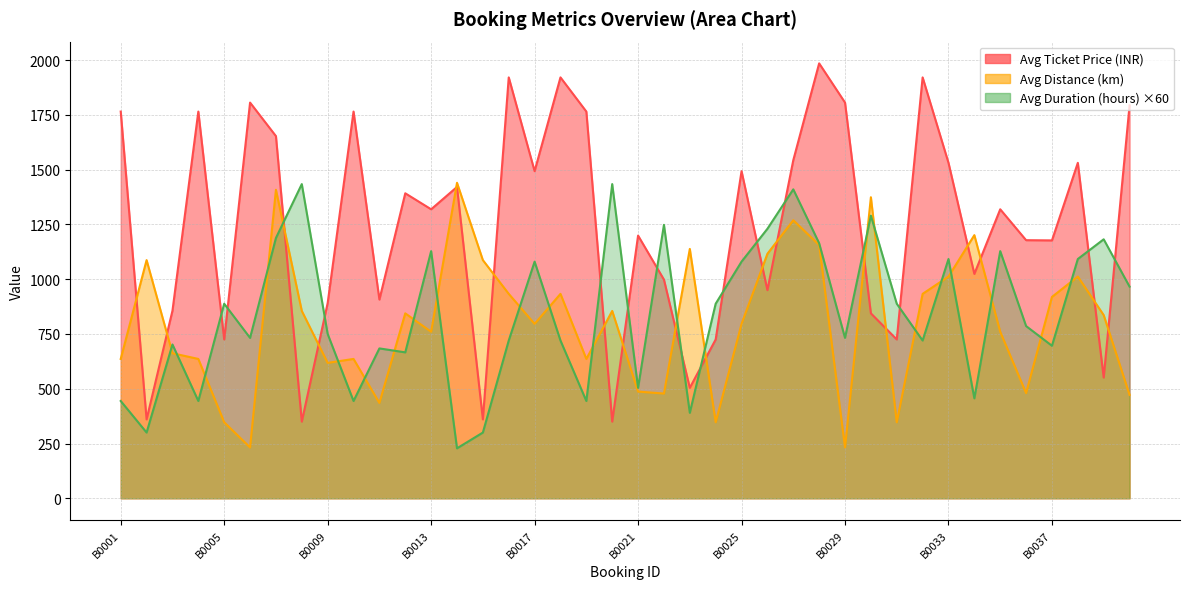

Reading left to right, extract all data points from this chart.

Avg Ticket Price (INR): 1765.0	360.0	856.0	1765.0	725.0	1806.0	1653.0	350.0	891.0	1765.0	907.0	1392.0	1319.0	1421.0	360.0	1921.0	1493.0	1921.0	1765.0	350.0	1199.0	998.0	504.0	725.0	1493.0	950.0	1543.0	1985.0	1806.0	844.0	725.0	1921.0	1531.0	1024.0	1319.0	1178.0	1177.0	1531.0	551.0	1793.0
Avg Distance (km): 636.0	1087.0	662.0	636.0	347.0	232.0	1408.0	855.0	618.0	636.0	435.0	844.0	760.0	1440.0	1087.0	933.0	796.0	933.0	636.0	855.0	487.0	478.0	1138.0	347.0	796.0	1116.0	1269.0	1156.0	232.0	1374.0	347.0	933.0	1012.0	1201.0	760.0	480.0	919.0	1012.0	836.0	472.0
Avg Duration (hours): 444.0	300.0	702.0	444.0	888.0	732.0	1188.0	1434.0	750.0	444.0	684.0	666.0	1128.0	228.0	300.0	720.0	1080.0	720.0	444.0	1434.0	504.0	1248.0	390.0	888.0	1080.0	1230.0	1410.0	1164.0	732.0	1290.0	888.0	720.0	1092.0	456.0	1128.0	786.0	696.0	1092.0	1182.0	966.0